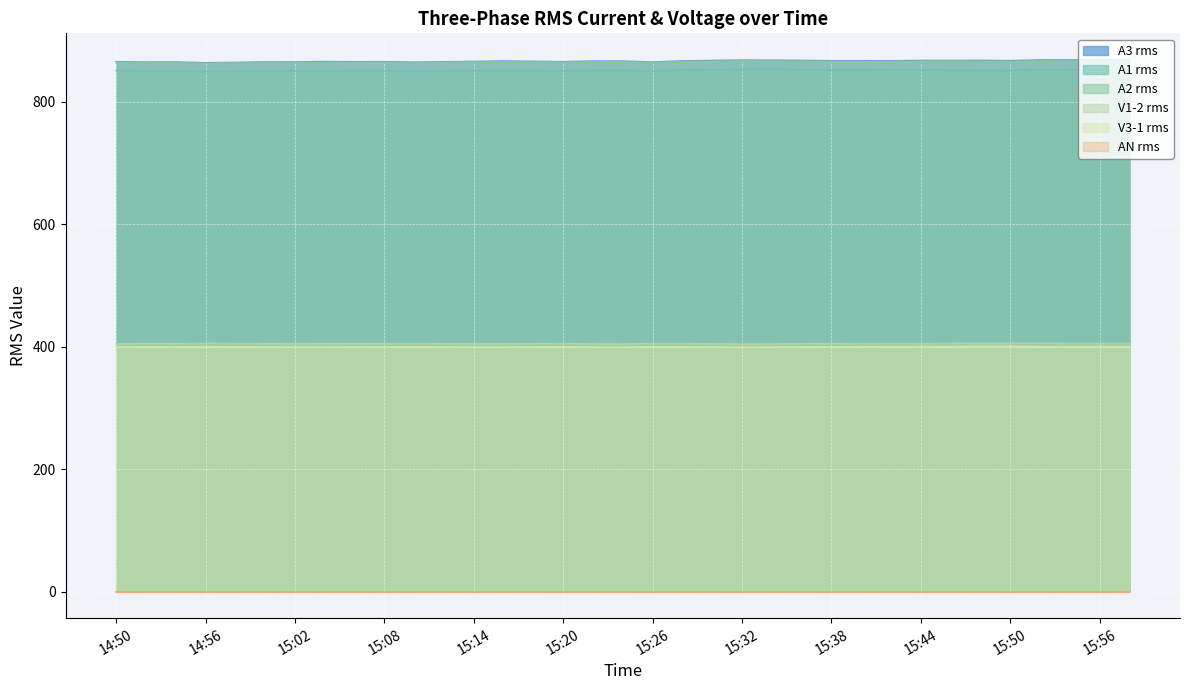

How many data points in A2 rms are above 865?

20